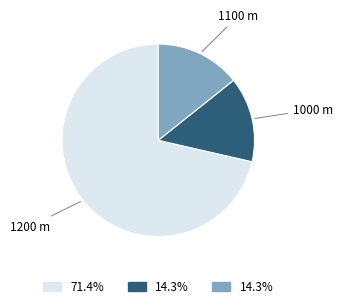

Is there any slice that represents more than half of the pie?

Yes